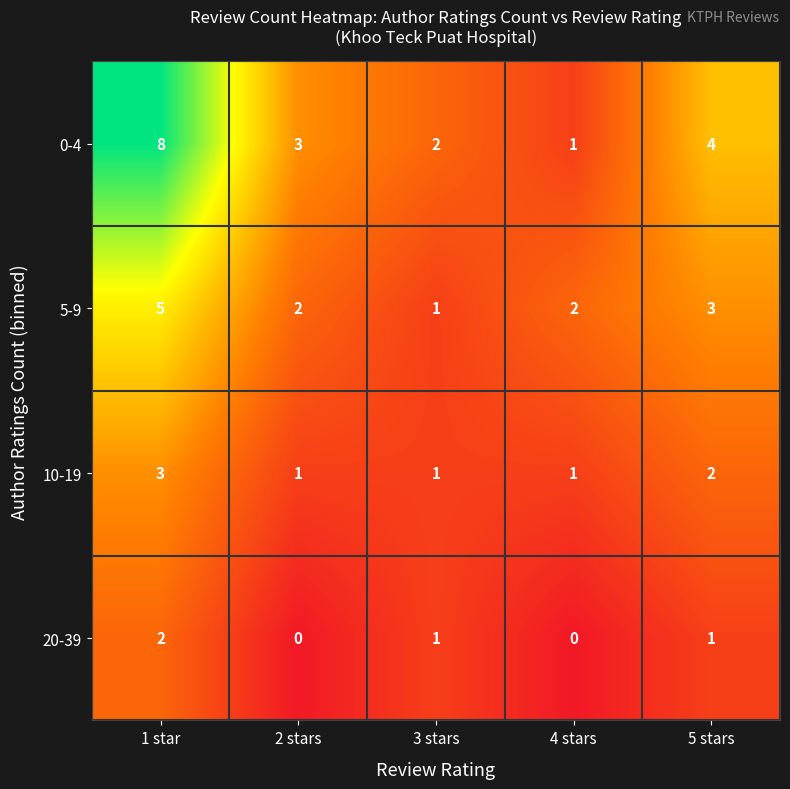

The 5-9 series shows 3 at 5 stars. True or false?

True